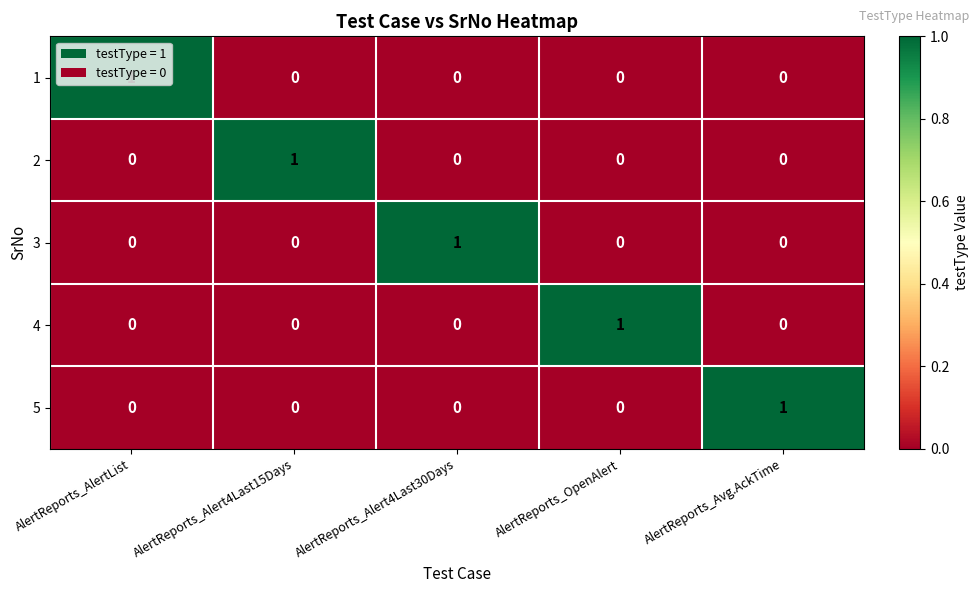

True or false: 4 has a value of 0 at AlertReports_Alert4Last15Days.

True